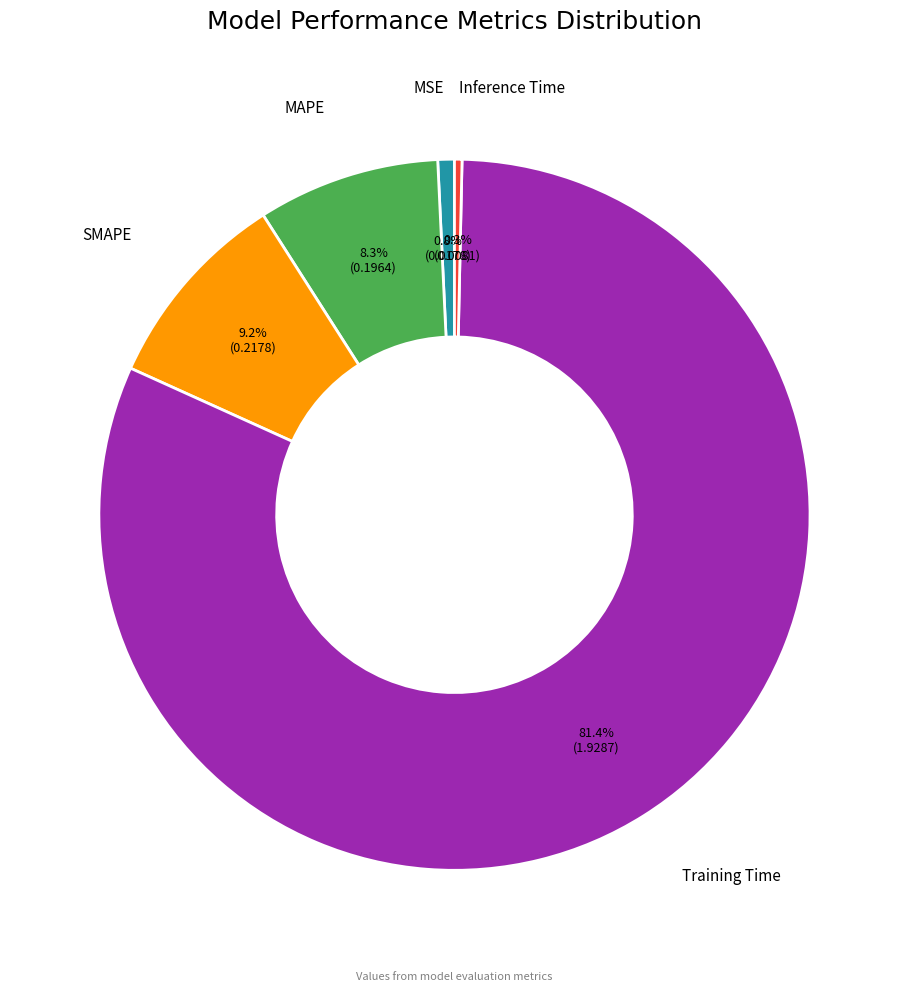

Does any single category account for the majority?

Yes